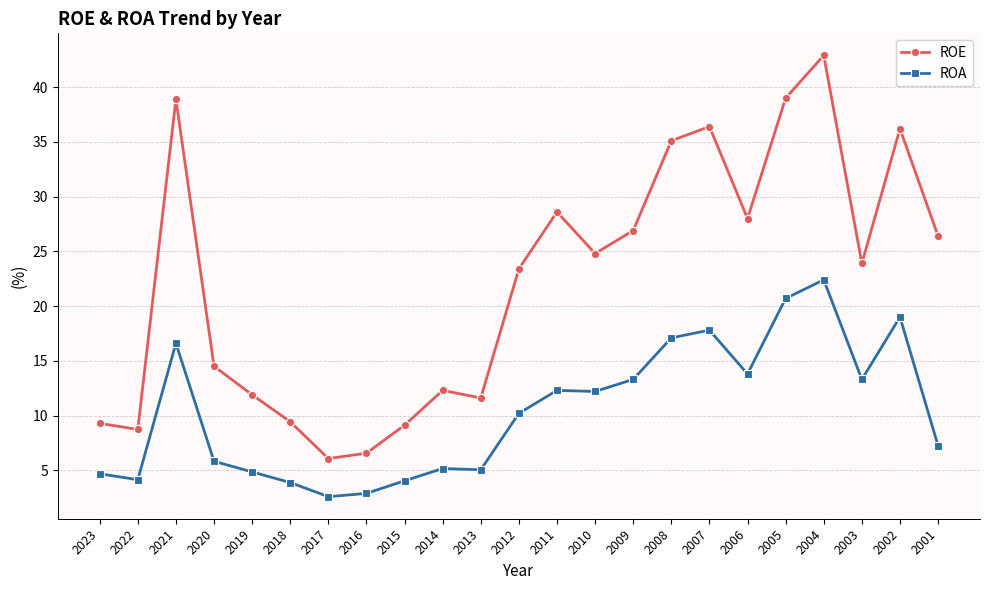

At which category does ROE reach its first local peak?

2021